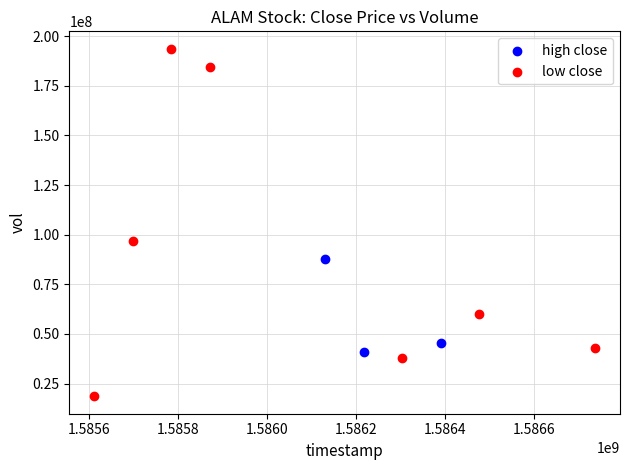

What are all the series names shown in the legend?

high close, low close